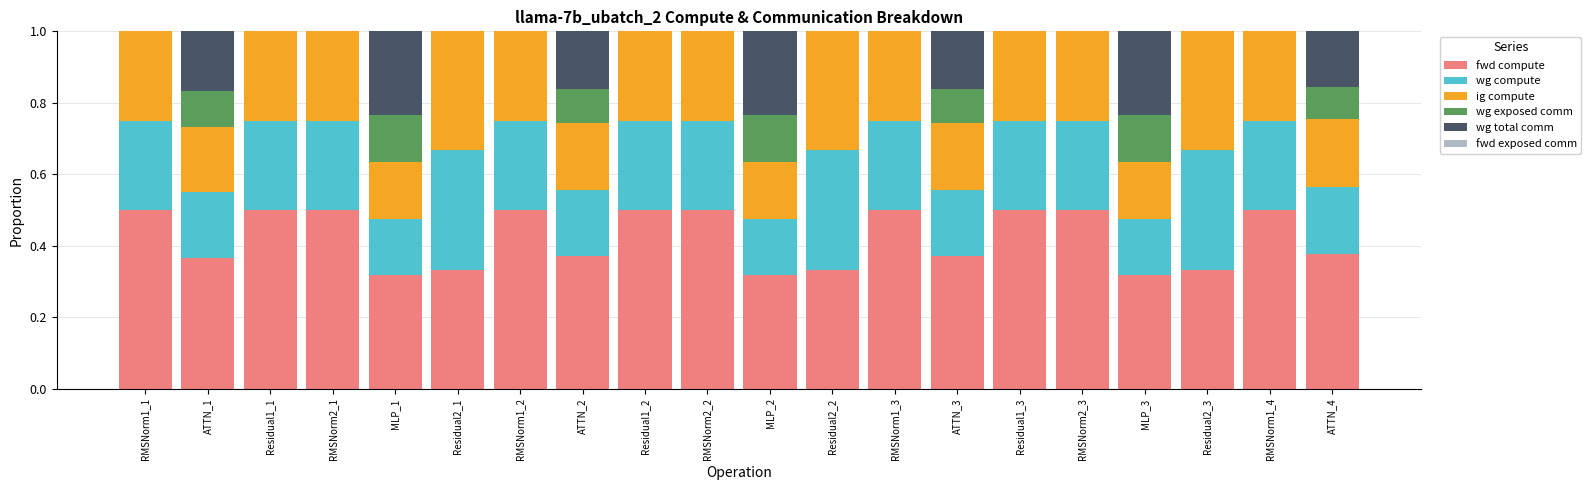

What is the total value across all series at ATTN_3?

1.0